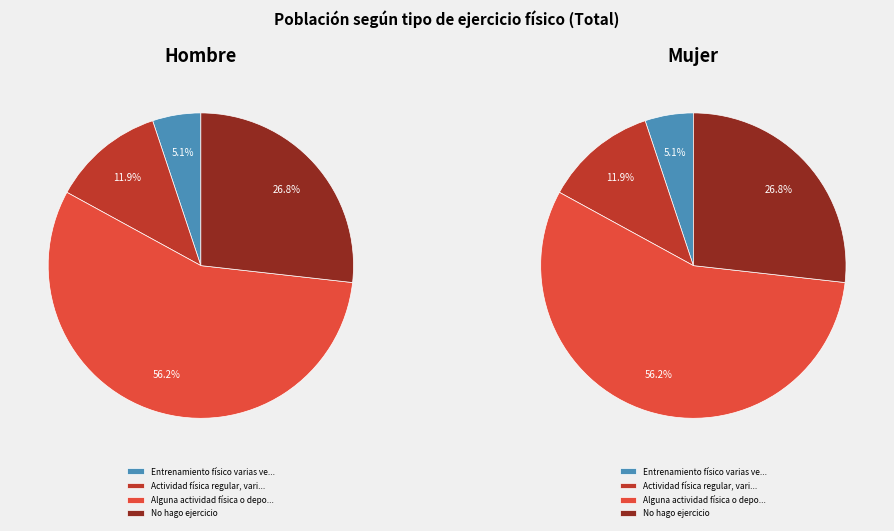

What is the smallest slice in the pie chart?

Entrenamiento físico varias veces